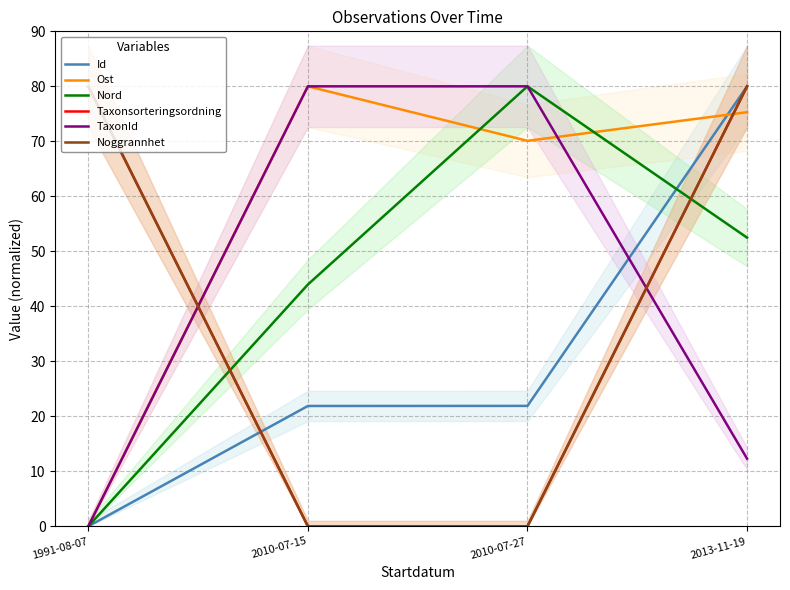

How many lines are shown in the chart?

6